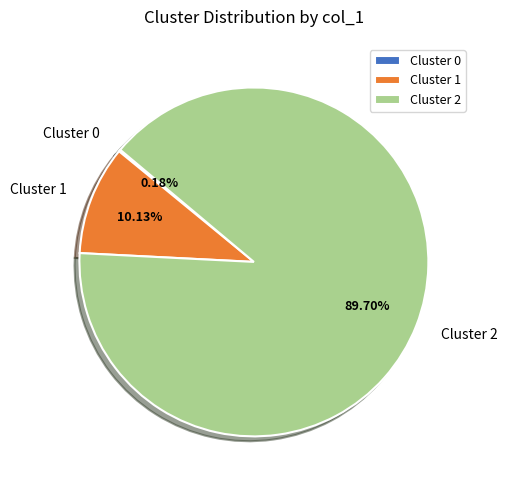

True or false: Cluster 1 accounts for 10% of the total.

True